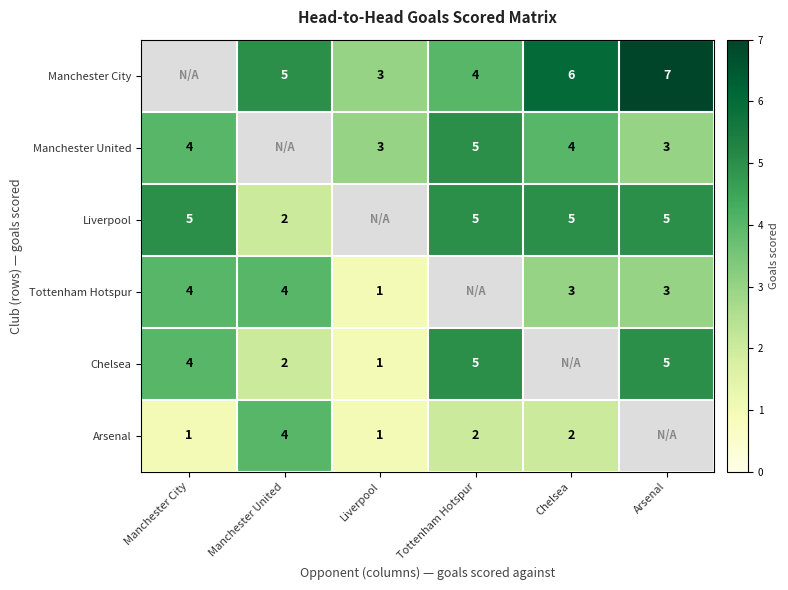

The Liverpool series shows 5.0 at Tottenham Hotspur. True or false?

True